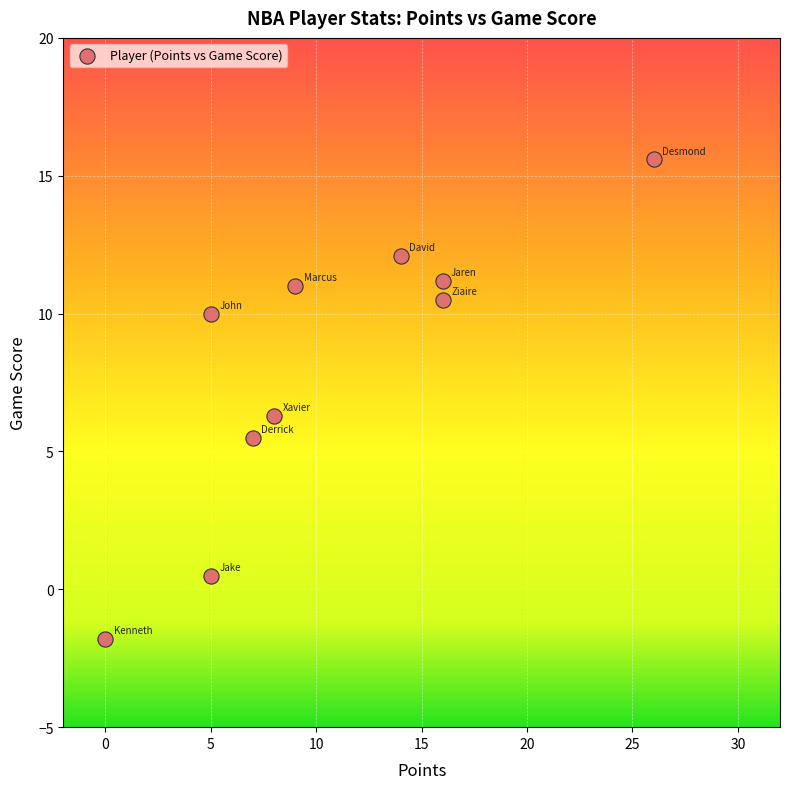

What is the average X value?

10.6